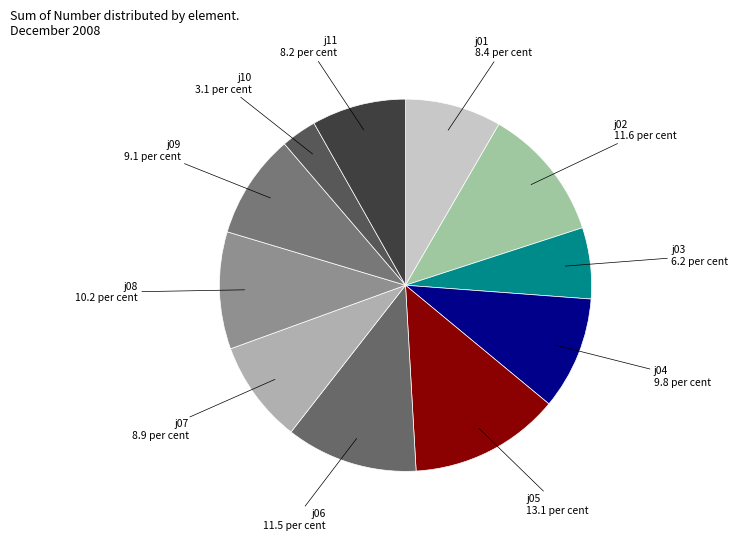

How many slices are in this pie chart?

11